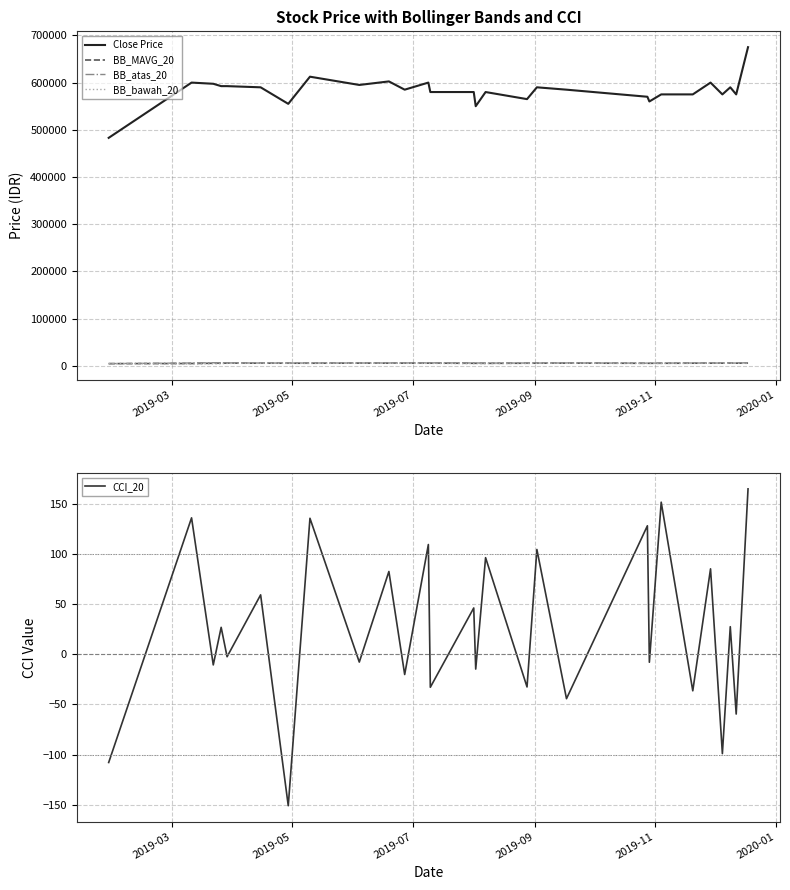

True or false: BB_atas_20 and Close Price cross at least once.

False